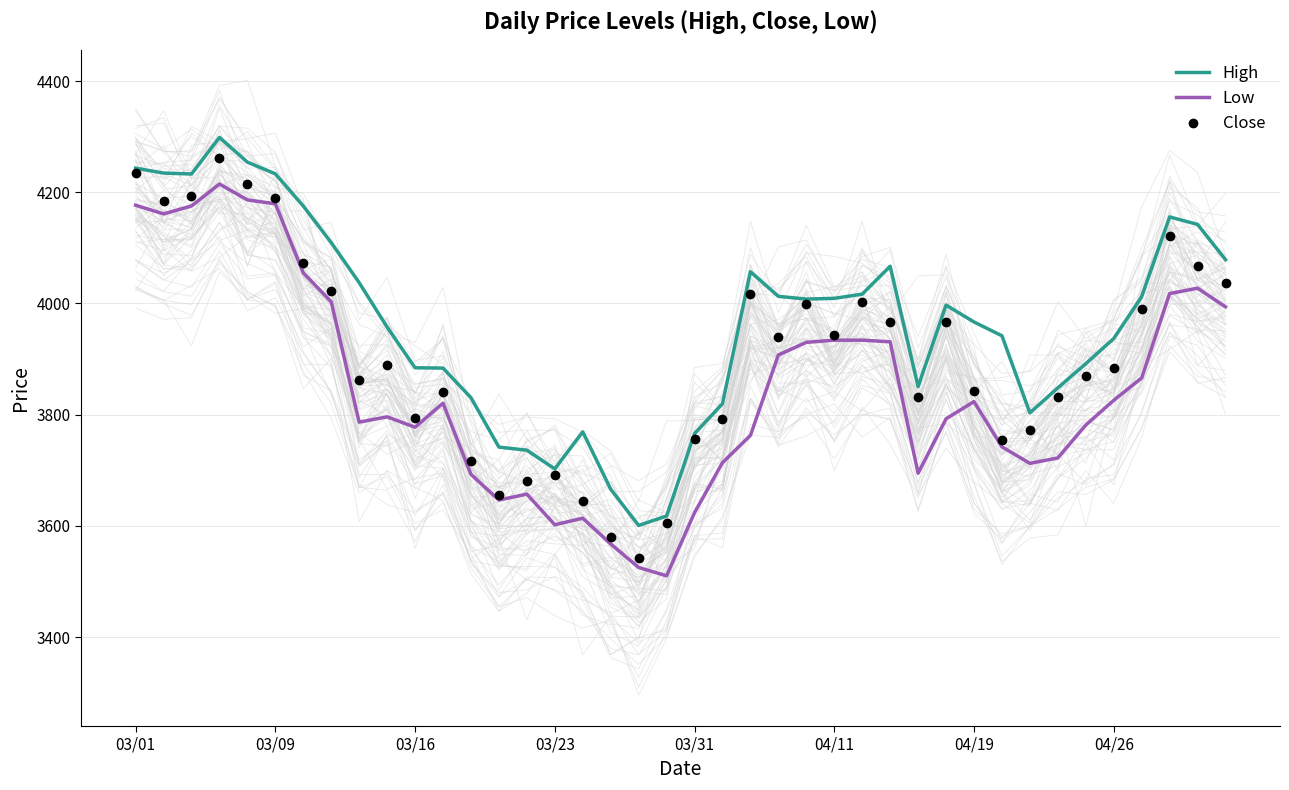

What is the value of the Low point at the 24th from the left?

3907.5